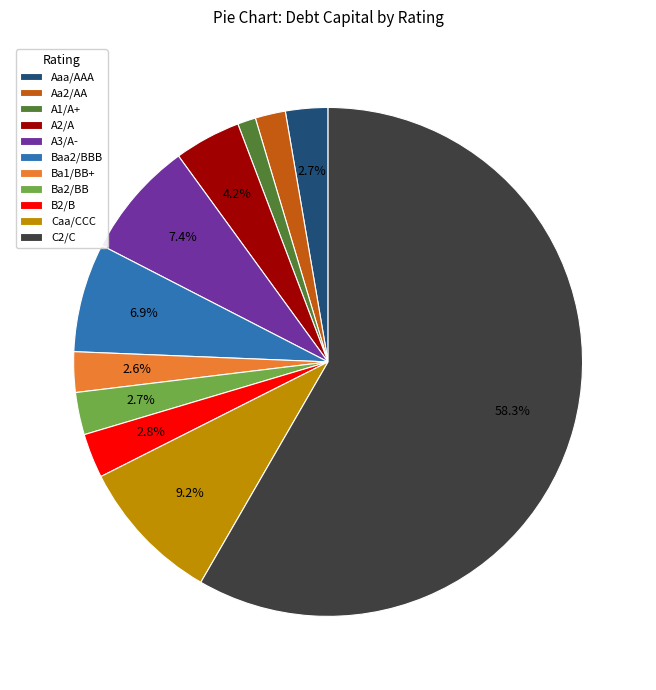

Is the sum of Ba1/BB+ and Caa/CCC greater than half?

No